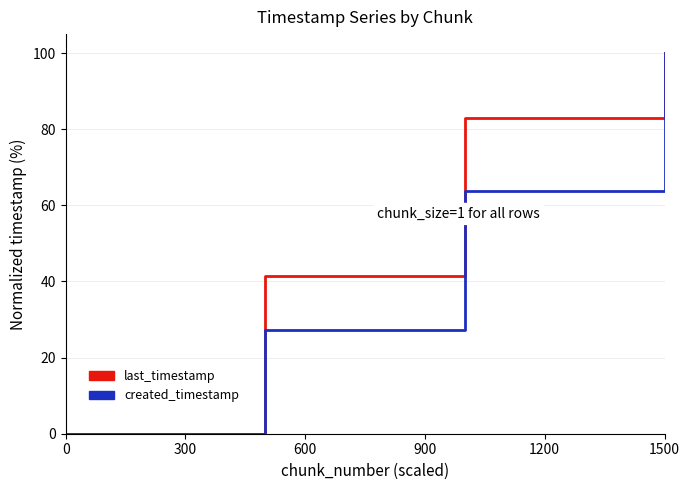

List the series in order of their overall mean, highest first.

last_timestamp, created_timestamp